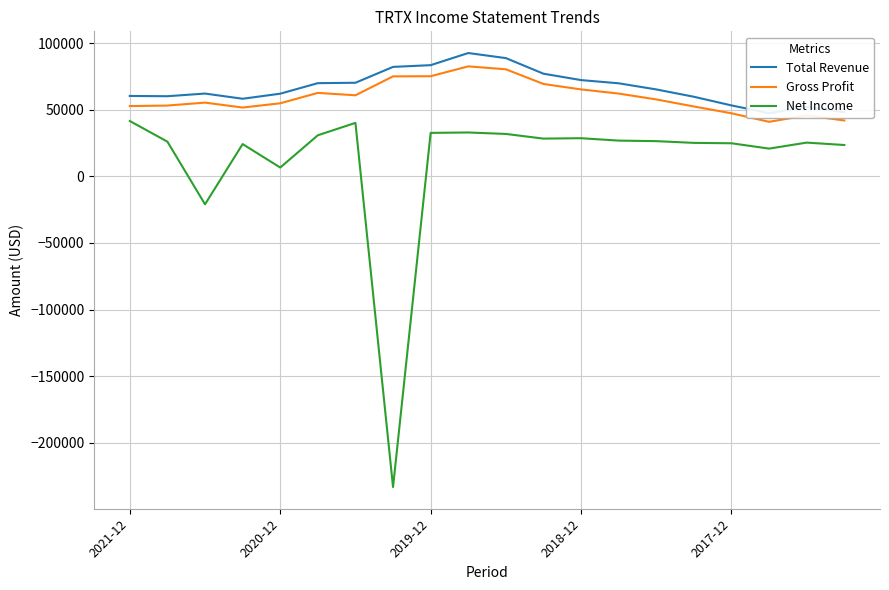

How many values in Net Income are below zero?

2